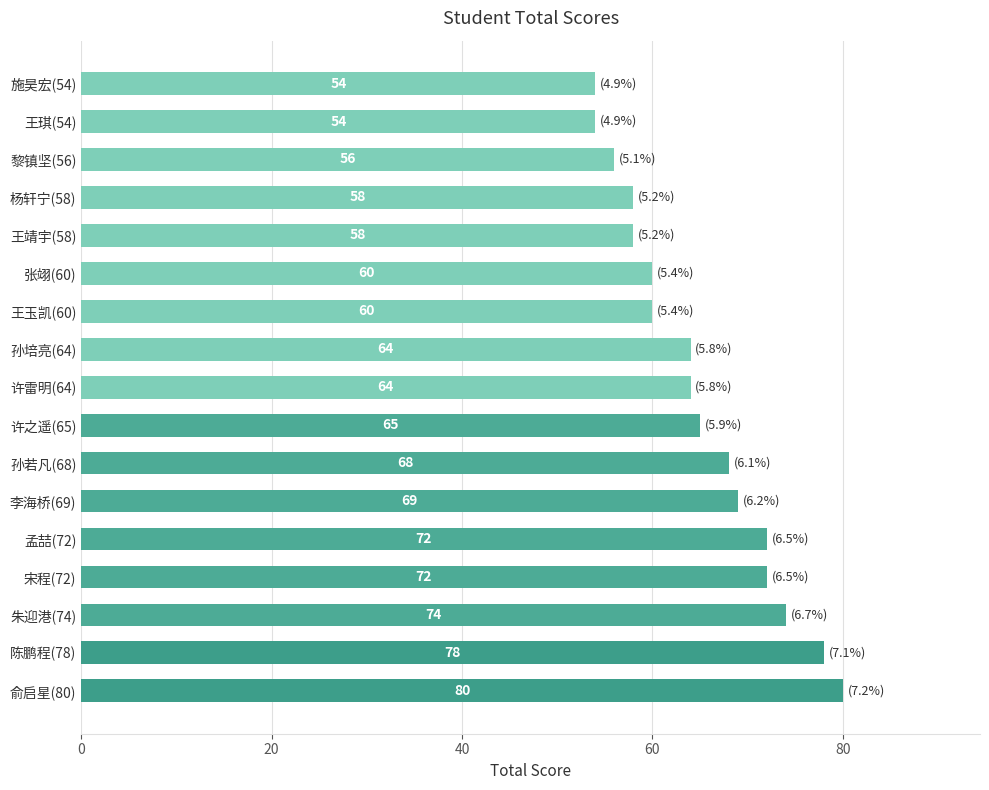

True or false: the data shows 111 at 孙若凡(68).

False